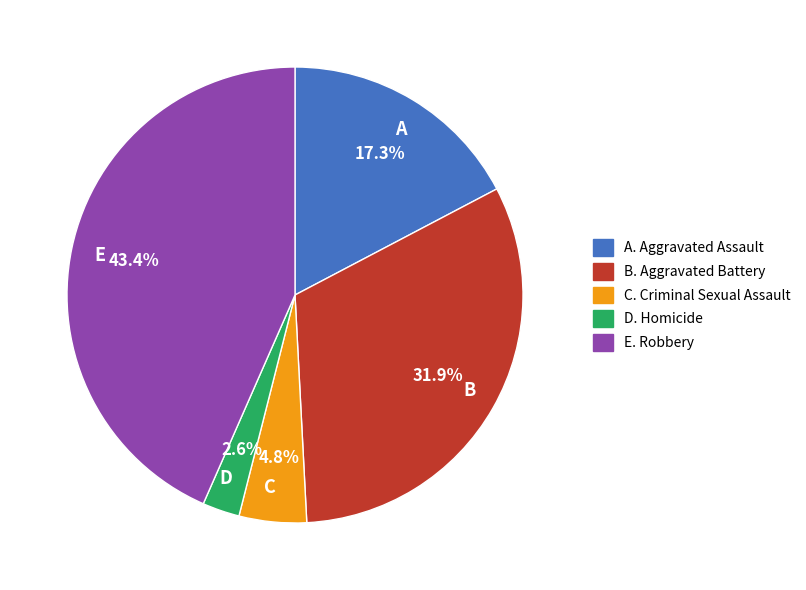

Does any single category account for the majority?

No